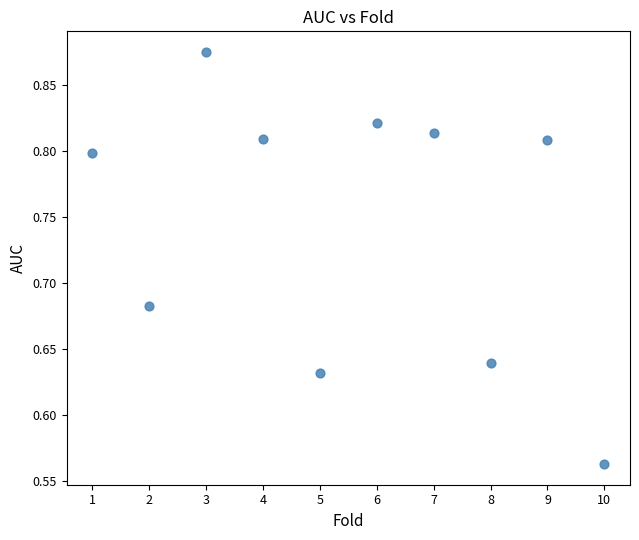

What is the average X value?

5.5